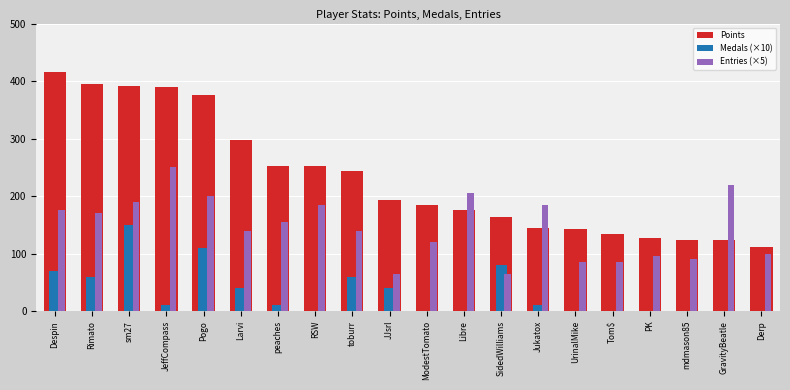

The Entries (×5) series shows 85 at UrinalMike. True or false?

True